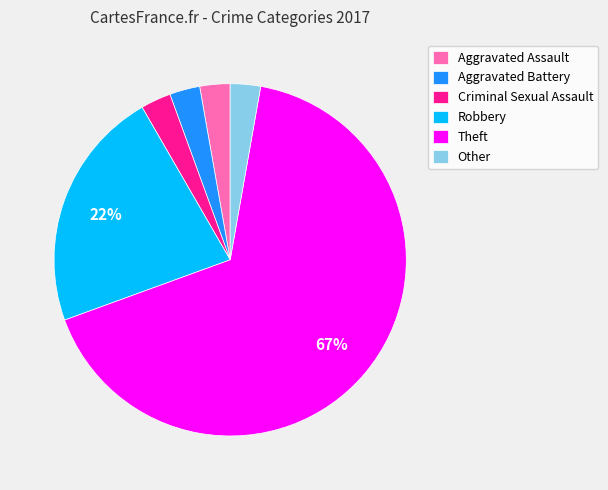

Combined, do Other and Aggravated Battery account for over 50%?

No